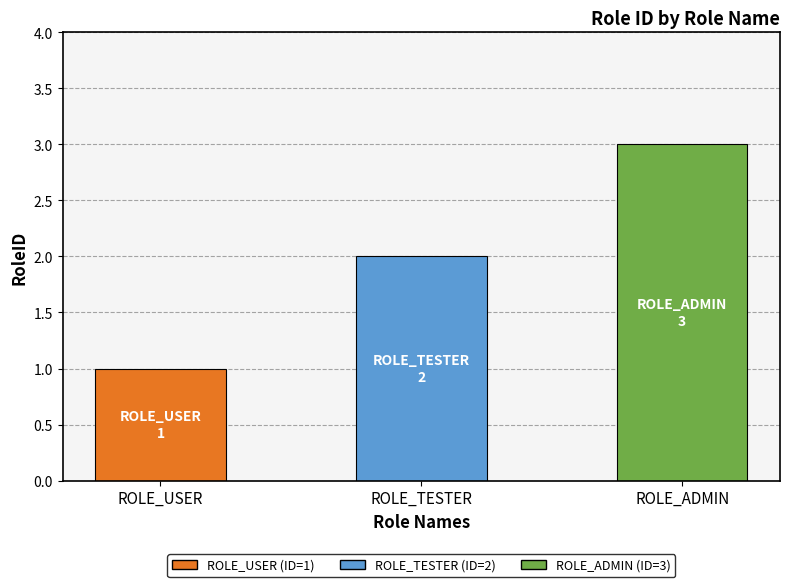

Reading left to right, list all the values displayed in this chart.

1	2	3